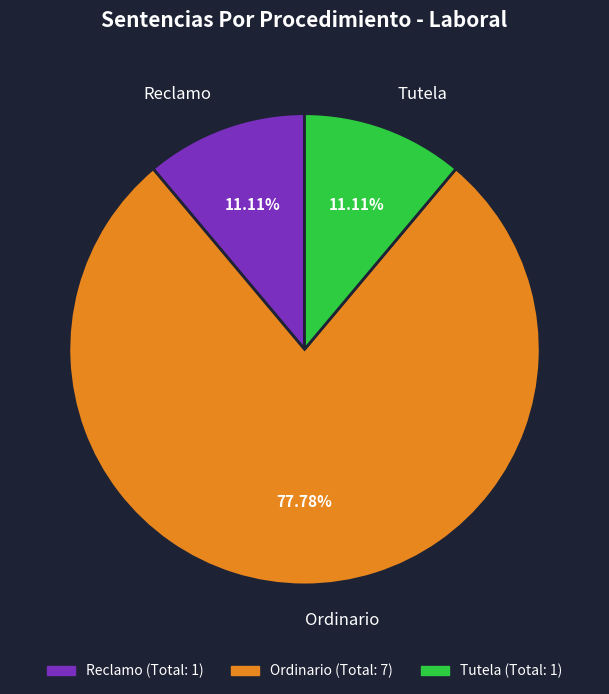

Is it true that Tutela is 11% of the pie?

True